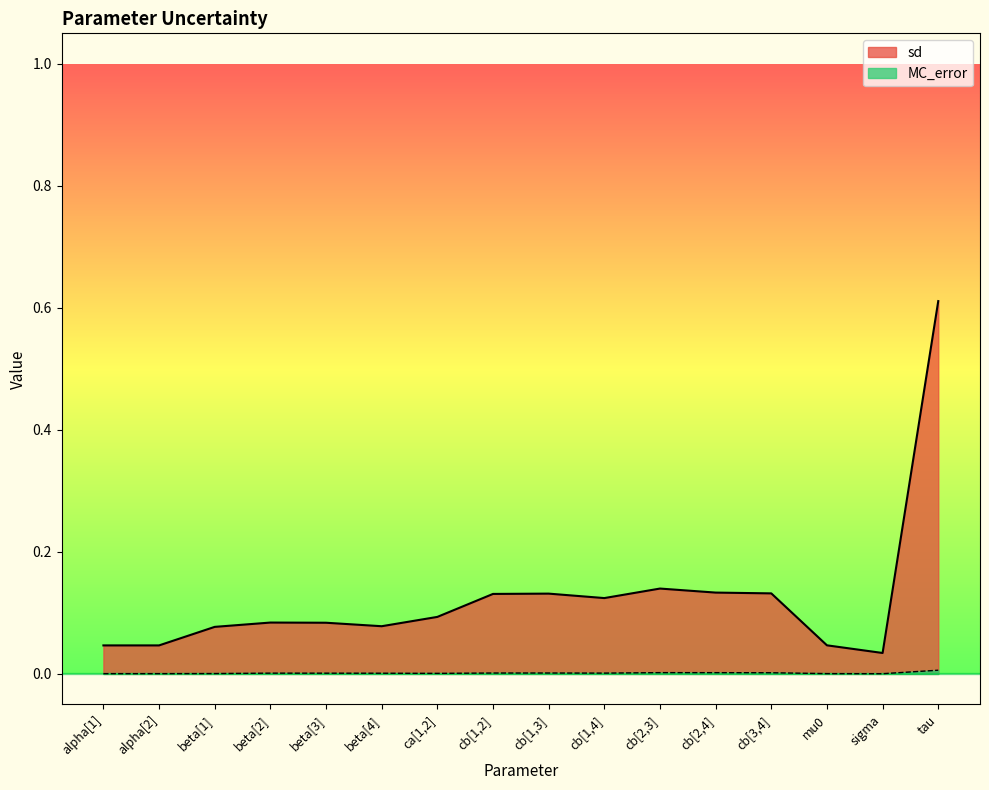

Which category has the lowest value in the sd series?

sigma